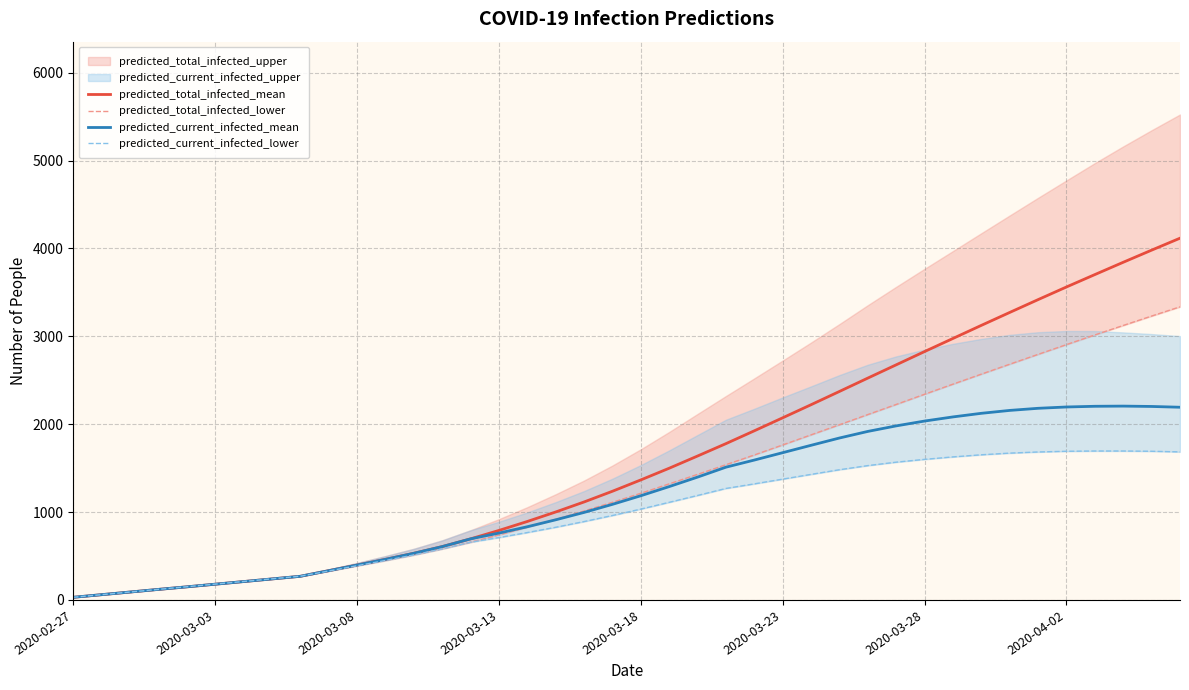

Which has a higher value, 28 or 39?

39